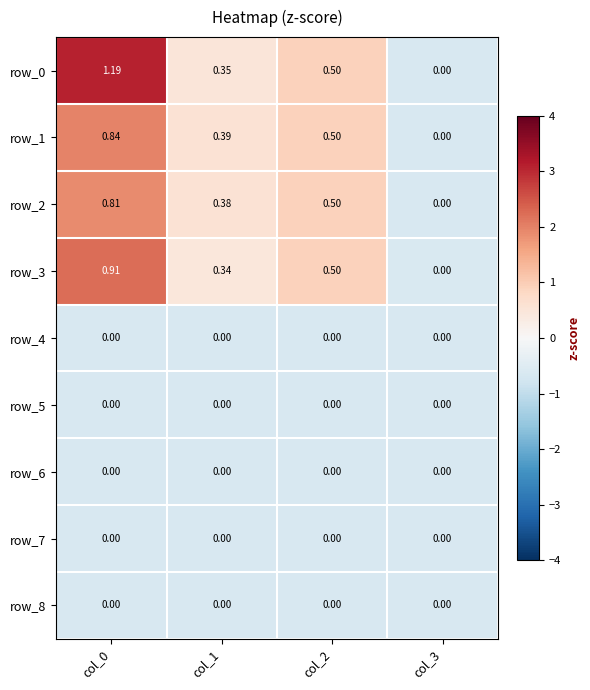

Is the value of row_5 at col_0 greater than the value of row_3 at col_2?

No